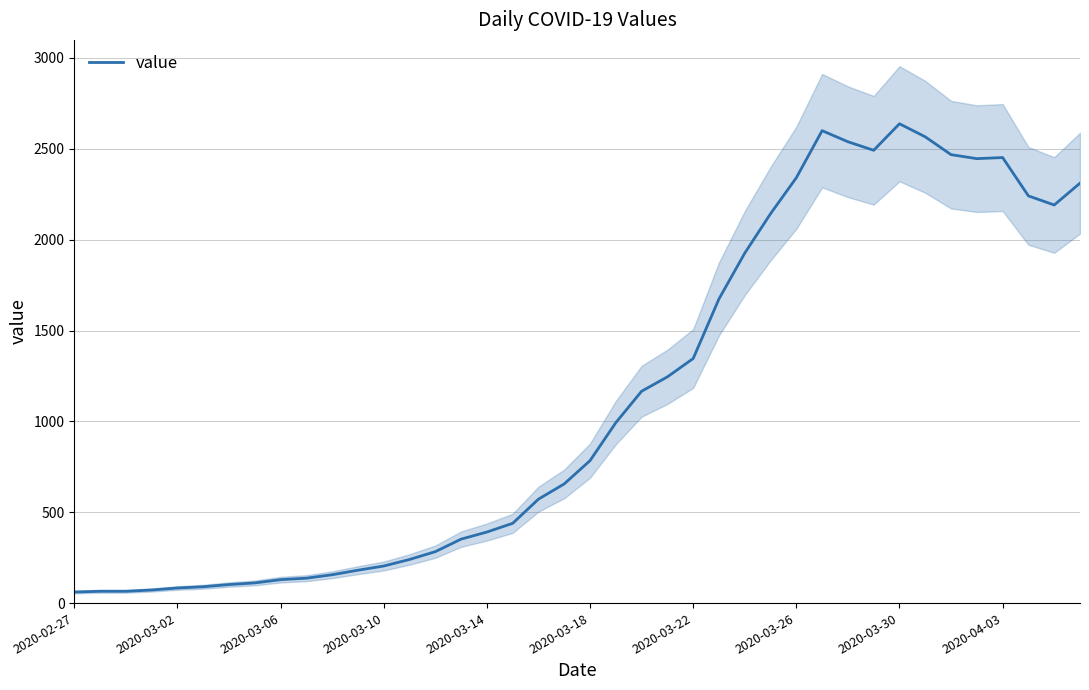

What is the maximum value for value?

2638